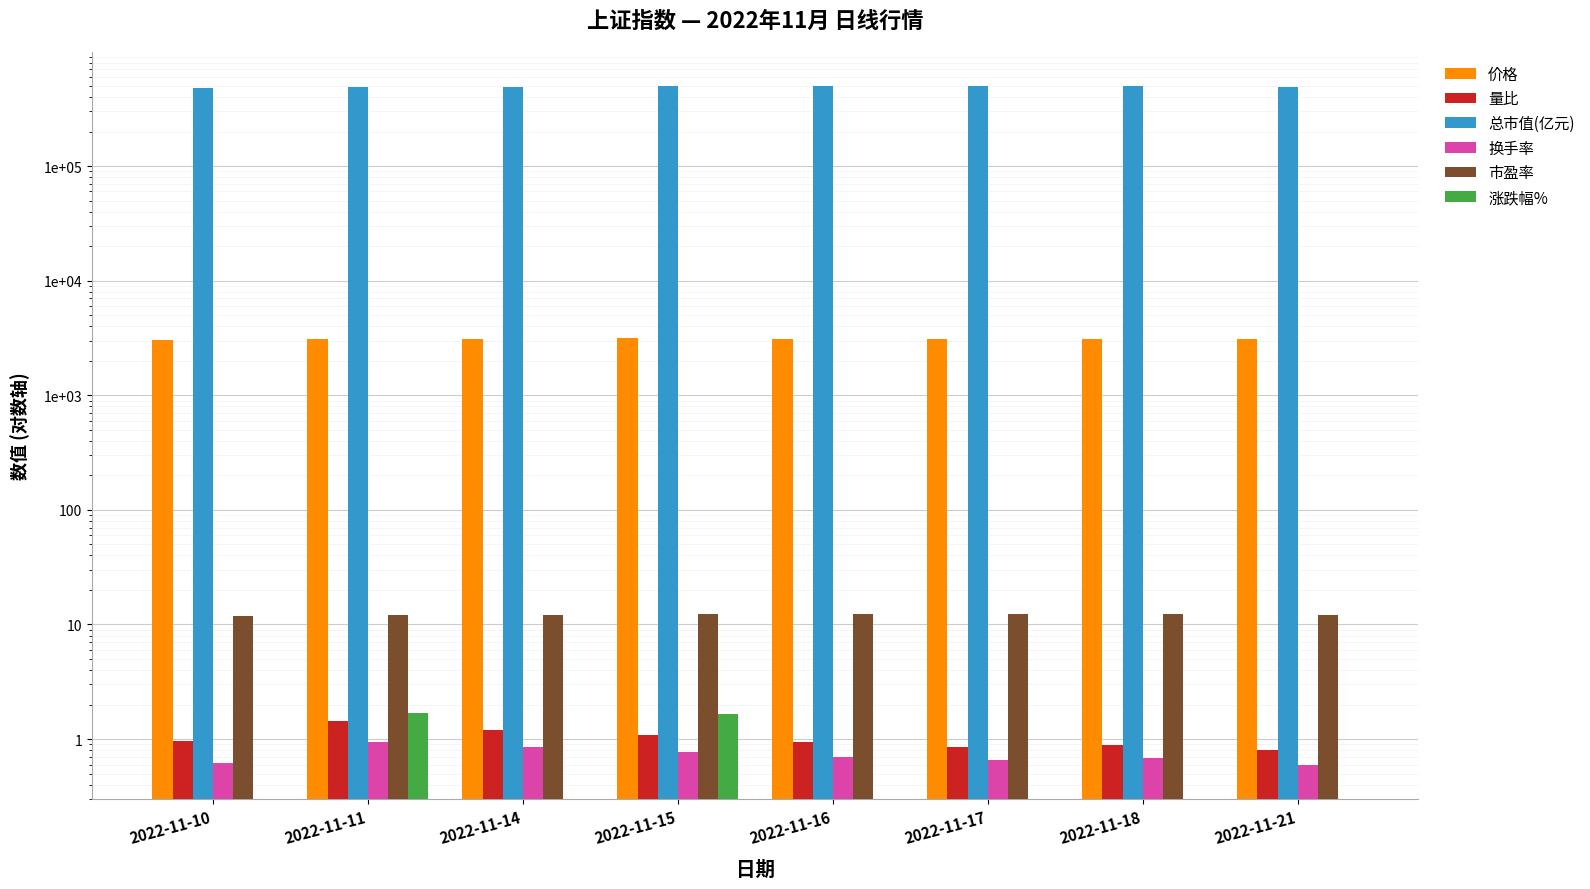

The value of 价格 at 2022-11-18 is 774.1. True or false?

False